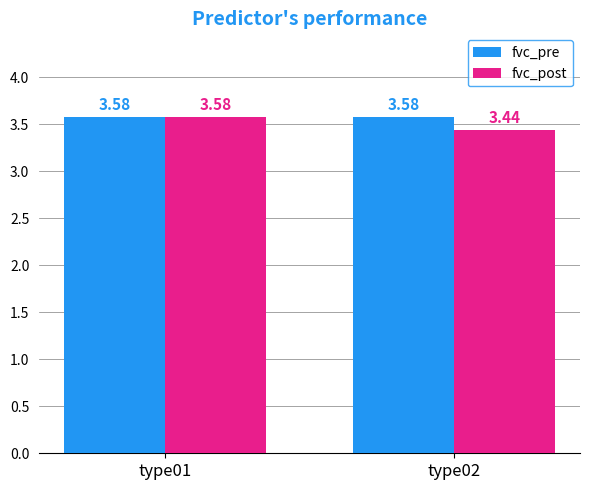

What is the sum of all fvc_pre values?

7.2